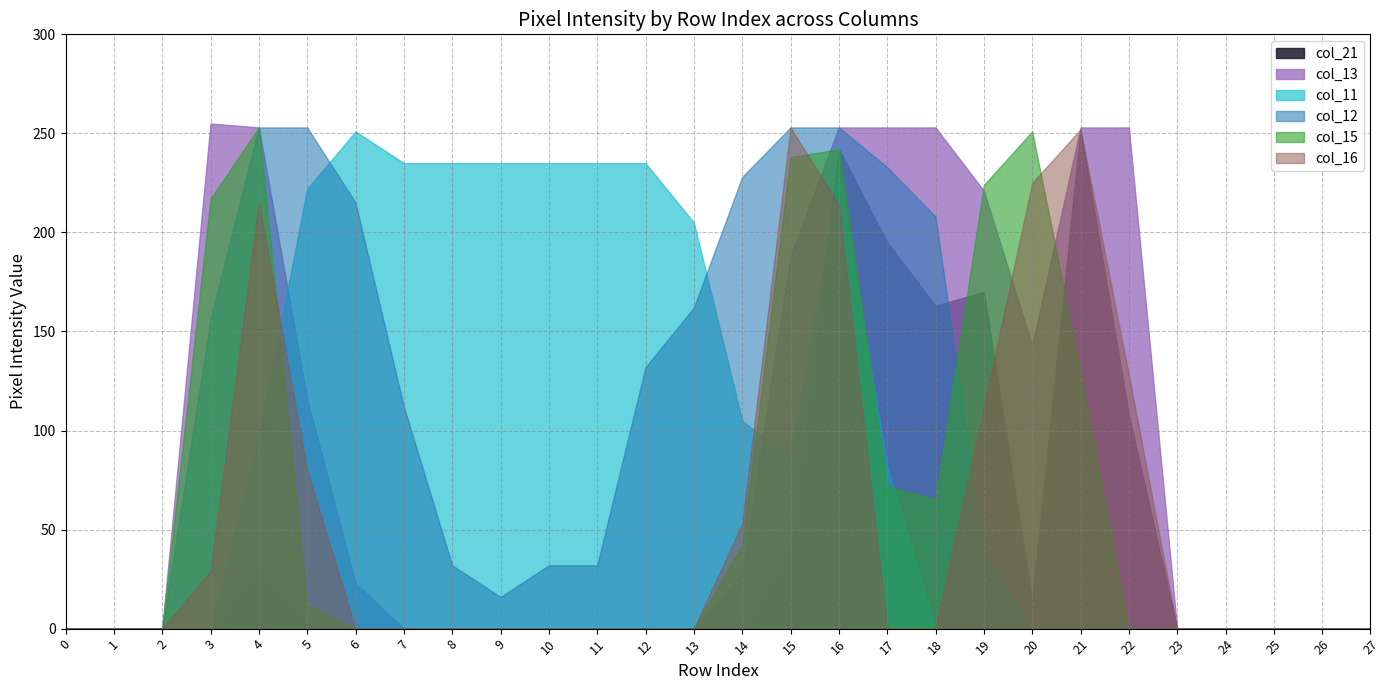

How many lines are shown in the chart?

6